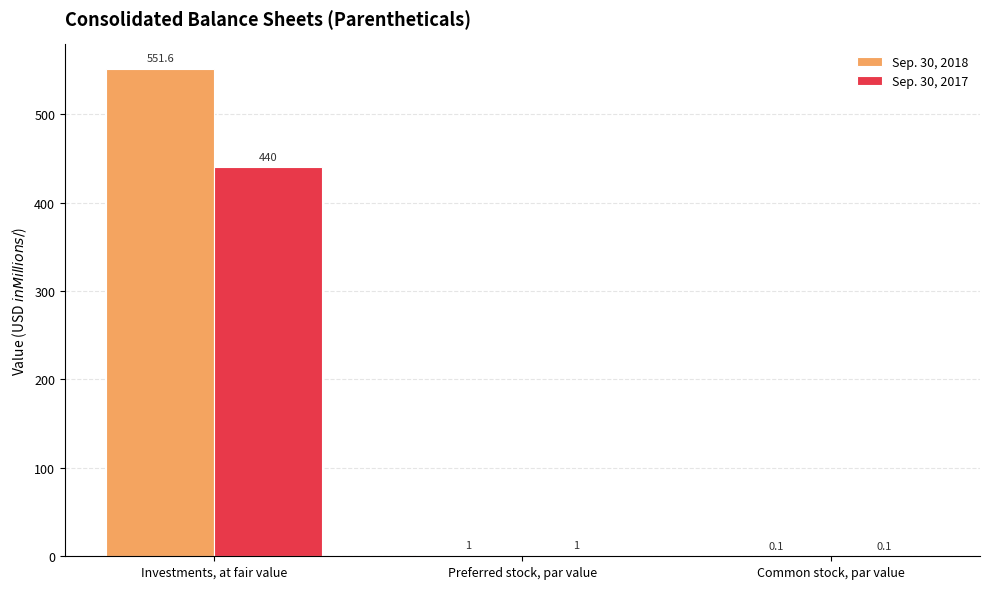

Where does the Sep. 30, 2017 series first go above 1?

Investments, at fair value